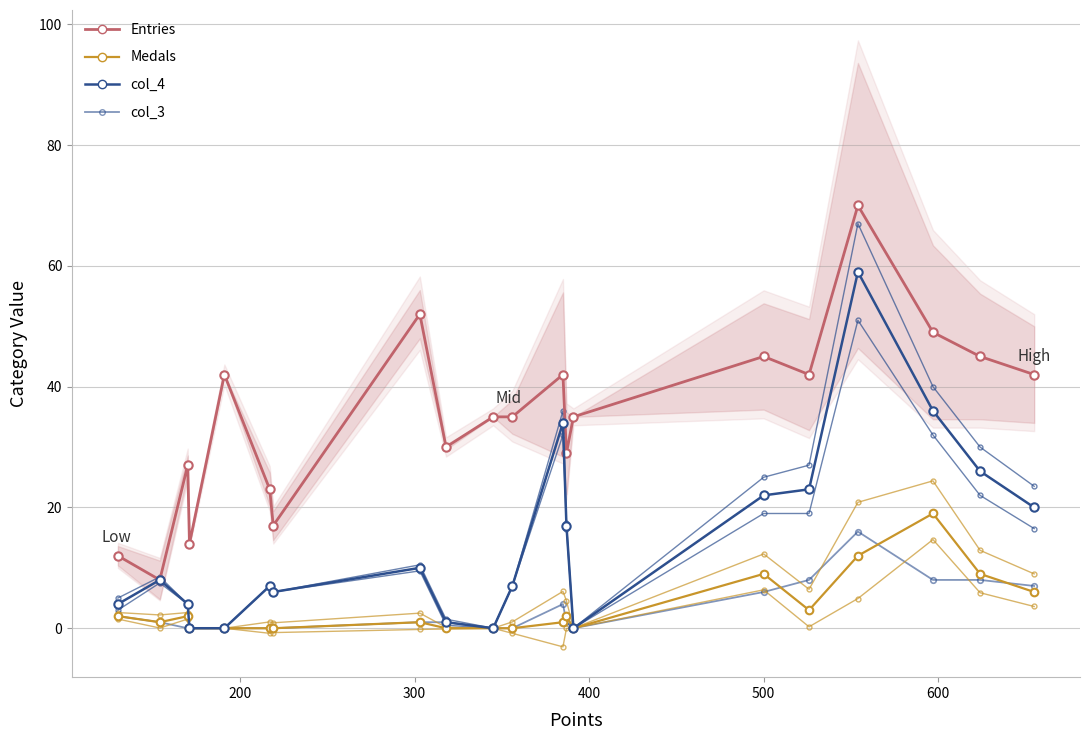

Count the number of categories in the chart.

20